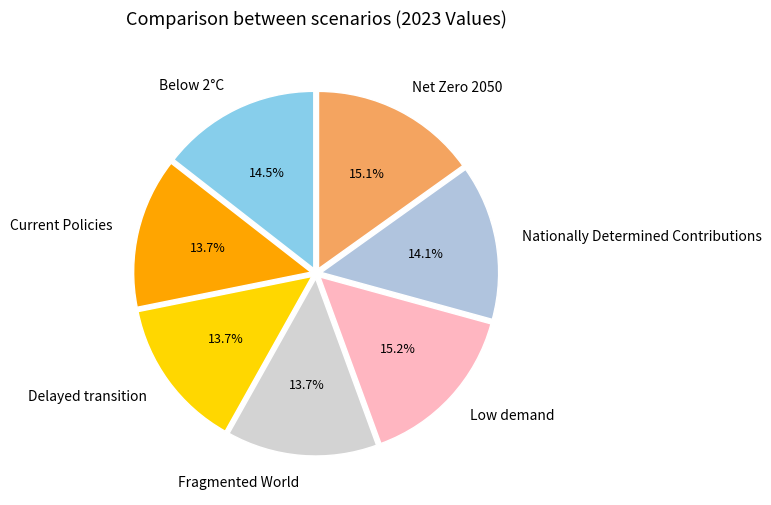

Between Fragmented World and Low demand, which is larger?

Low demand